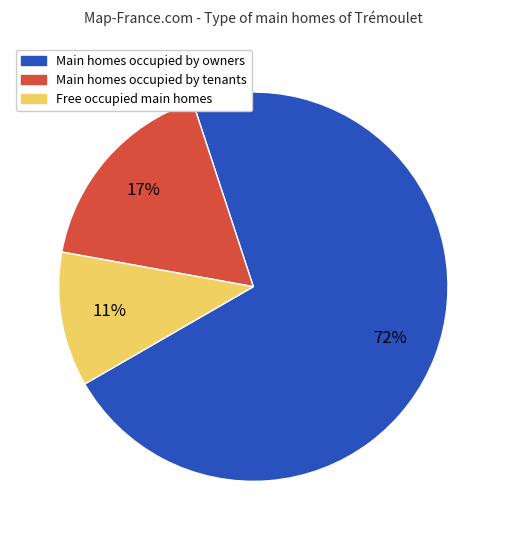

Do Main homes occupied by tenants and Main homes occupied by owners together represent more than half of the pie?

Yes